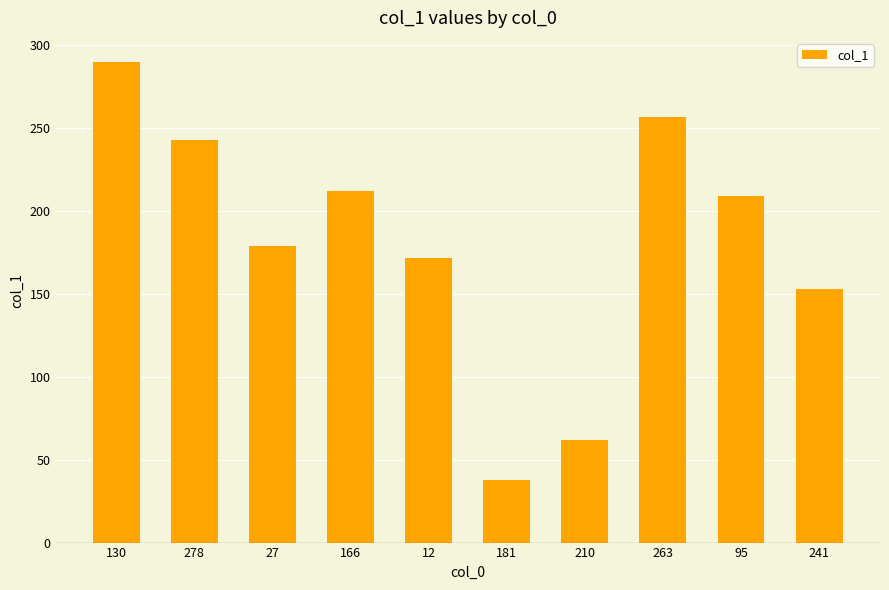

How many data points are less than 209?

5